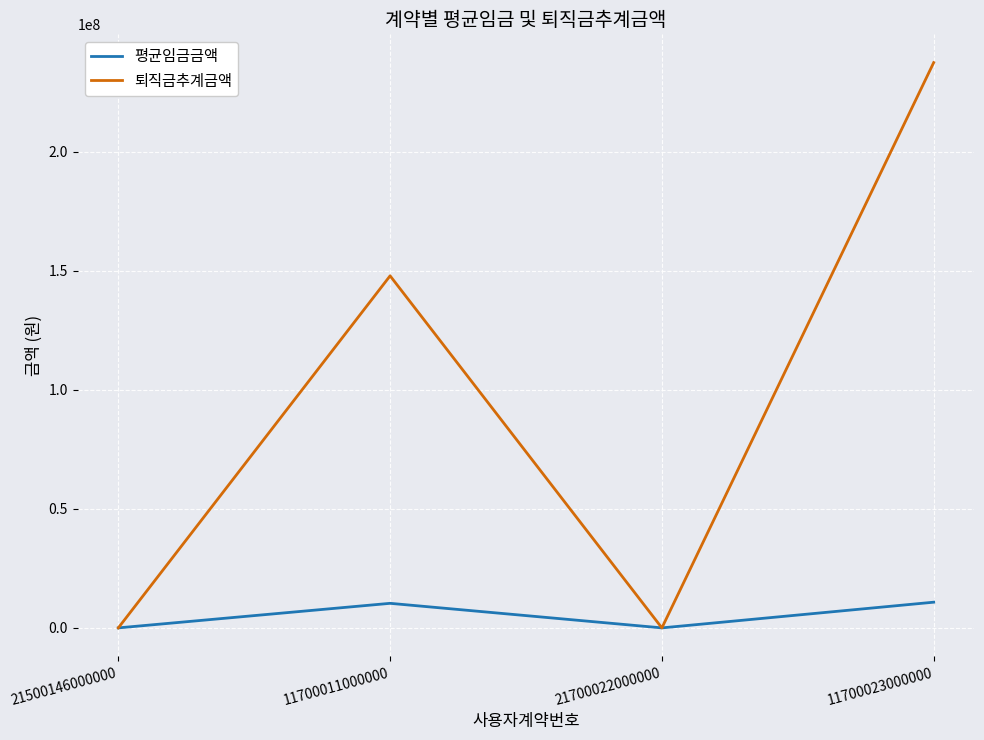

Count the number of data series in this chart.

2